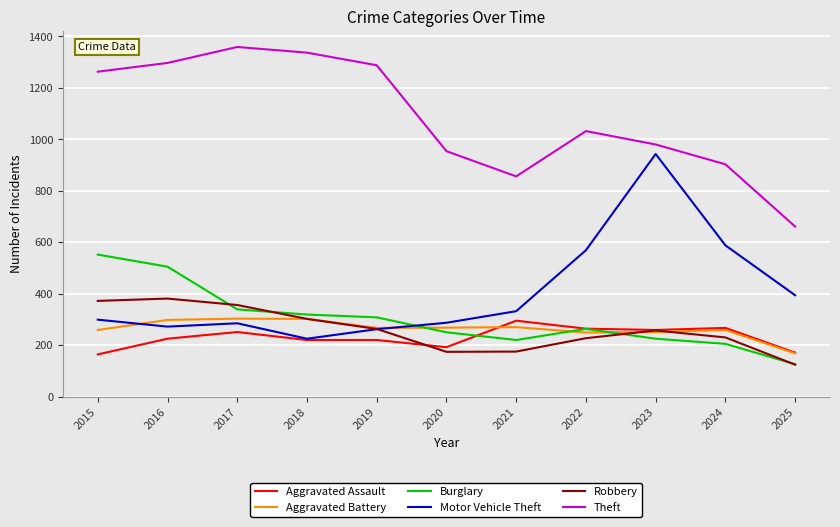

At 2021, list the series in order from largest to smallest.

Theft, Motor Vehicle Theft, Aggravated Assault, Aggravated Battery, Burglary, Robbery